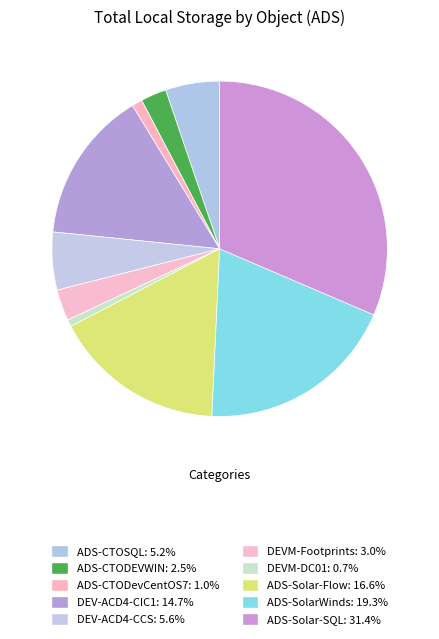

Combined, what portion of the pie is ADS-CTOSQL and DEVM-Footprints?

8.2%